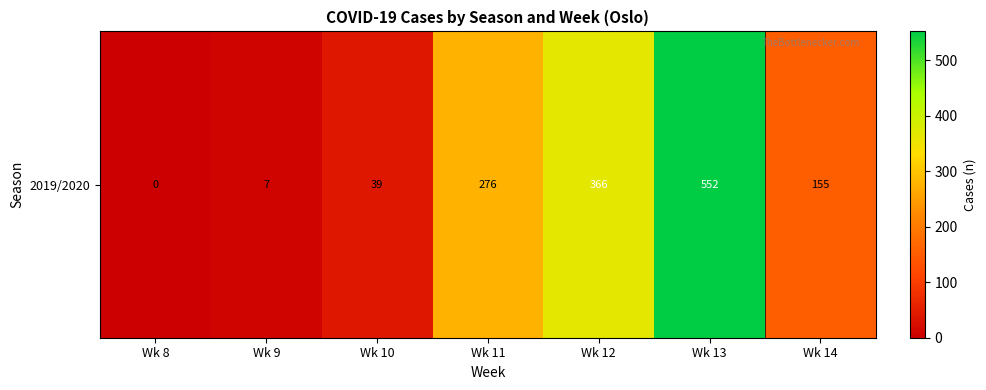

Which category has the lowest value across all series?

Wk 8